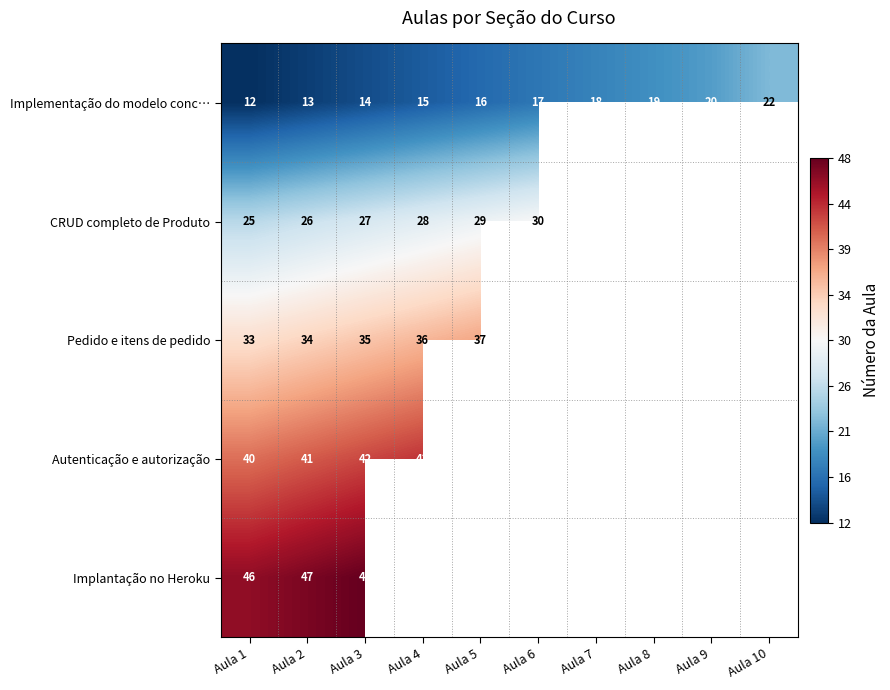

True or false: Implantação no Heroku has a value of 61.7 at Aula 2.

False